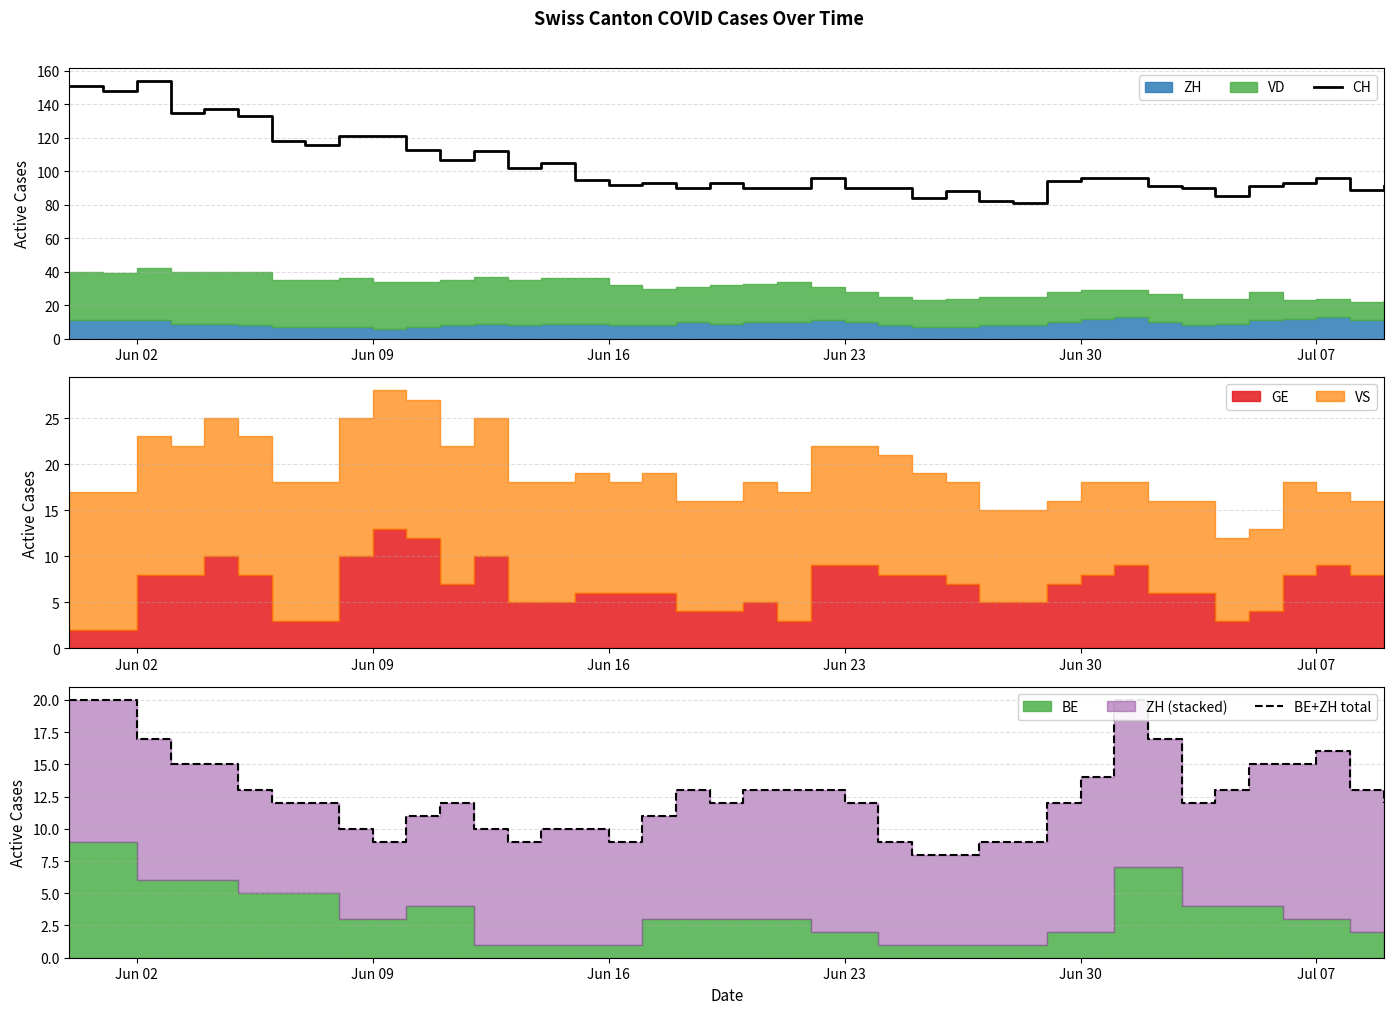

Which series has the largest range (max minus min)?

CH